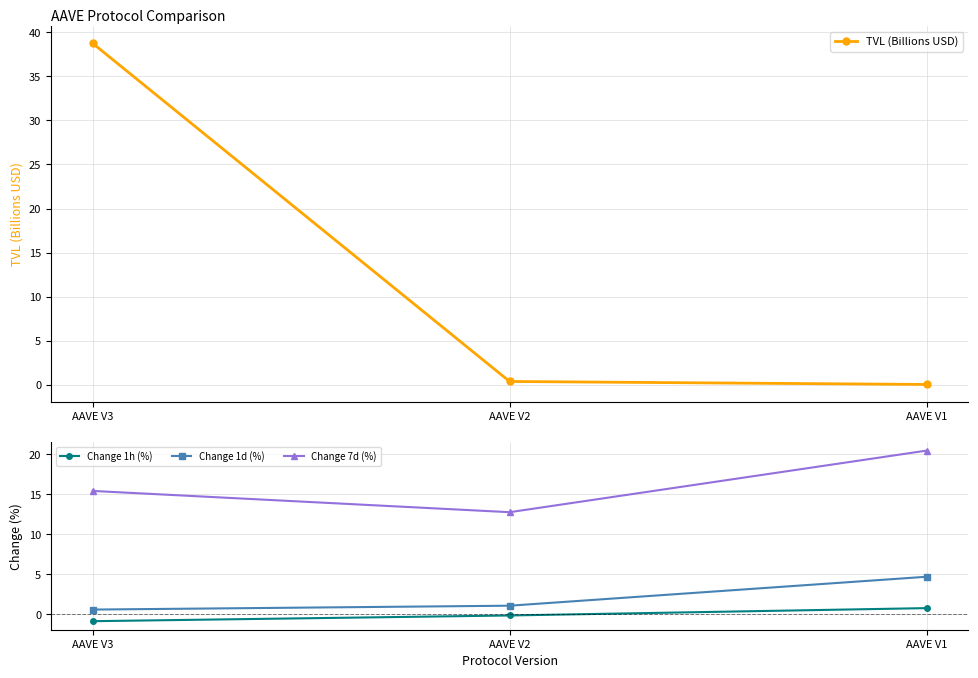

Is the value of Change 1h (%) at AAVE V2 greater than the value of Change 1d (%) at AAVE V3?

No